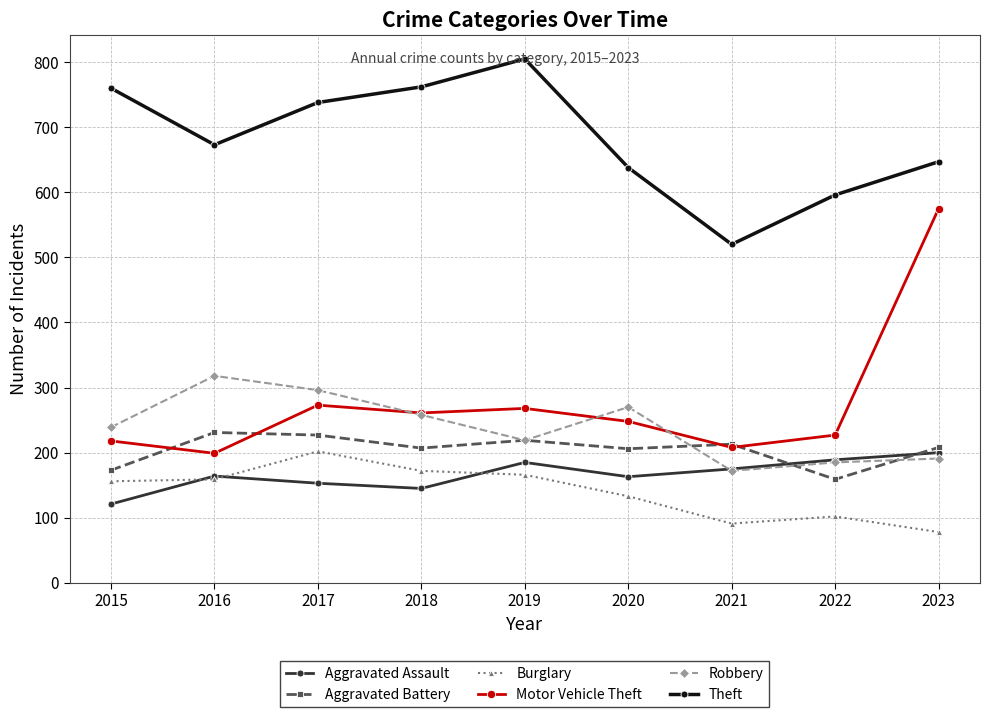

What is the maximum value shown in the chart?

805